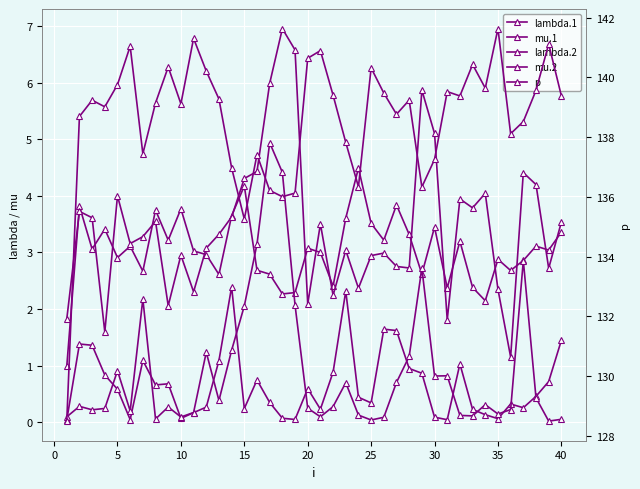

Reading left to right, what are all the values shown in this chart?

lambda.1: 1.0	3.8	3.1	3.4	2.9	3.1	2.7	3.7	3.2	3.8	3.0	3.0	2.6	3.6	4.2	2.7	2.6	2.3	2.3	3.1	3.0	2.4	3.6	4.5	3.5	3.2	3.8	3.3	2.6	3.4	2.4	3.2	2.4	2.1	2.9	2.7	2.9	3.1	3.0	3.4
mu.1: 0.0	1.4	1.4	0.8	0.6	0.0	1.1	0.7	0.7	0.1	0.2	0.3	1.1	2.4	0.2	0.7	0.3	0.1	0.0	0.6	0.2	0.9	2.3	0.4	0.3	1.6	1.6	0.9	0.9	0.1	0.0	1.0	0.2	0.1	0.1	0.3	0.3	0.5	0.7	1.4
lambda.2: 1.8	3.7	3.6	1.6	4.0	3.2	3.3	3.5	2.1	3.0	2.3	3.1	3.3	3.6	4.3	4.4	6.0	7.0	6.6	2.1	3.5	2.2	3.0	2.4	2.9	3.0	2.8	2.7	5.9	5.1	1.8	3.9	3.8	4.0	2.3	1.1	4.4	4.2	2.7	3.5
mu.2: 0.1	0.3	0.2	0.2	0.9	0.2	2.2	0.1	0.3	0.1	0.2	1.2	0.4	1.3	2.1	3.1	4.9	4.4	2.1	0.2	0.1	0.3	0.7	0.1	0.0	0.1	0.7	1.2	2.7	0.8	0.8	0.1	0.1	0.3	0.1	0.2	2.9	0.4	0.0	0.0
p: 128.5	138.7	139.2	139.0	139.8	141.0	137.4	139.1	140.3	139.1	141.3	140.2	139.3	137.0	135.3	137.4	136.2	136.0	136.1	140.6	140.9	139.4	137.8	136.3	140.3	139.5	138.8	139.2	136.3	137.3	139.5	139.4	140.4	139.6	141.6	138.1	138.5	139.6	141.1	139.4